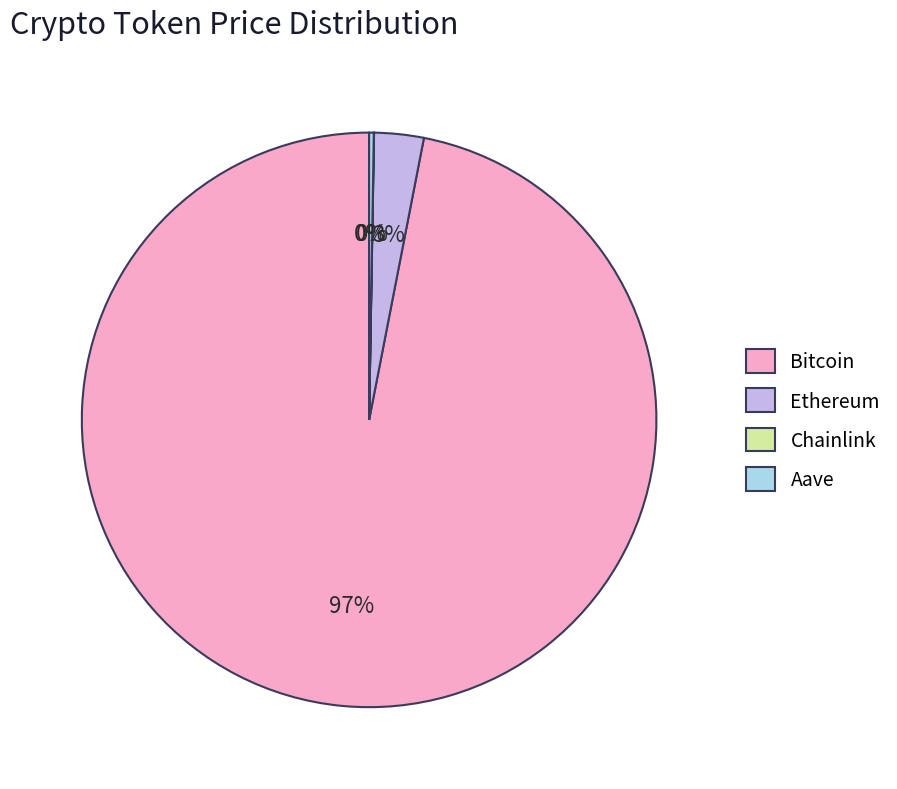

To the nearest percent, what is the difference between the largest and smallest slice percentages?

97%